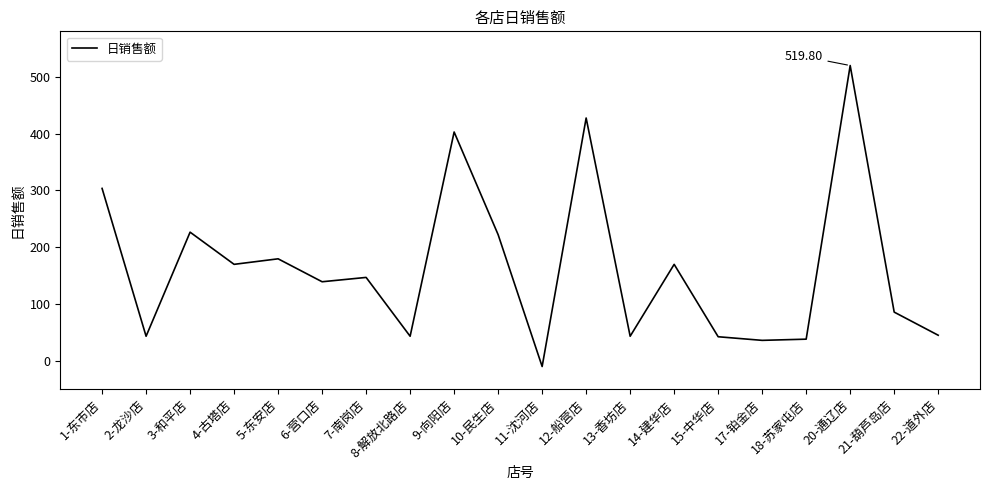

At which category does the chart reach its minimum across all series?

11-沈河店